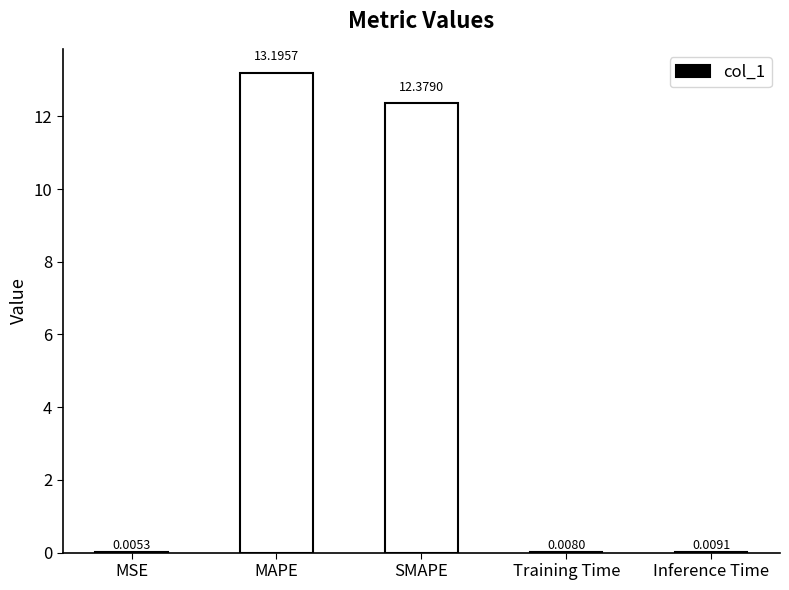

What is the sum of the values at MAPE and Inference Time?

13.2